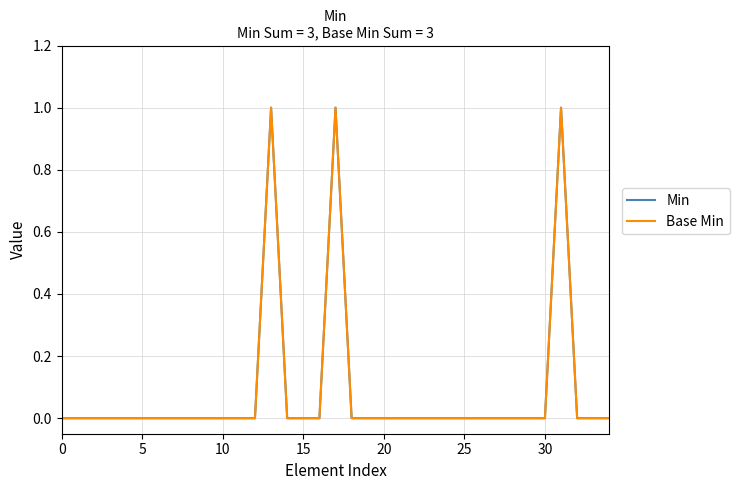

List the series in order of their peak value, lowest first.

Min, Base Min